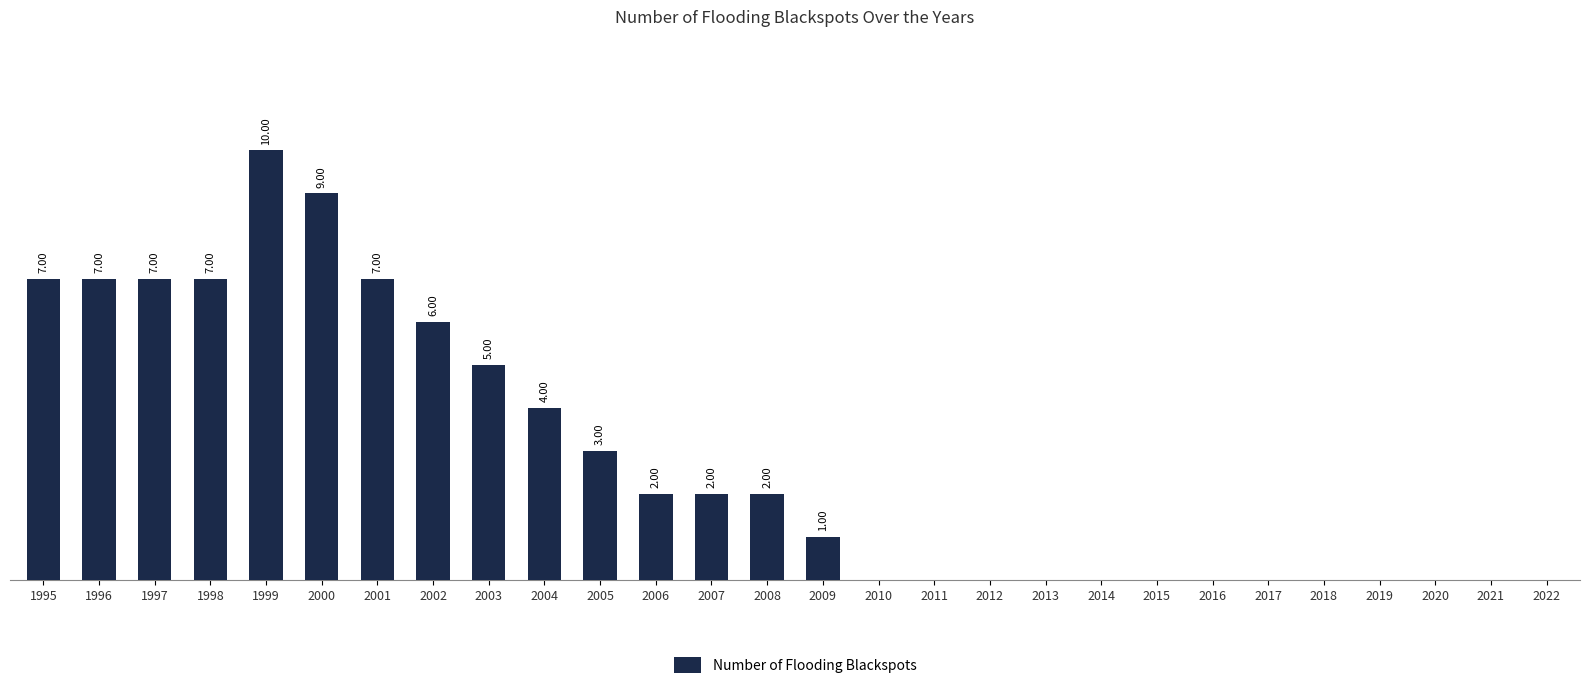

Approximately how many times larger is the value at 2008 compared to 2009?

2.0